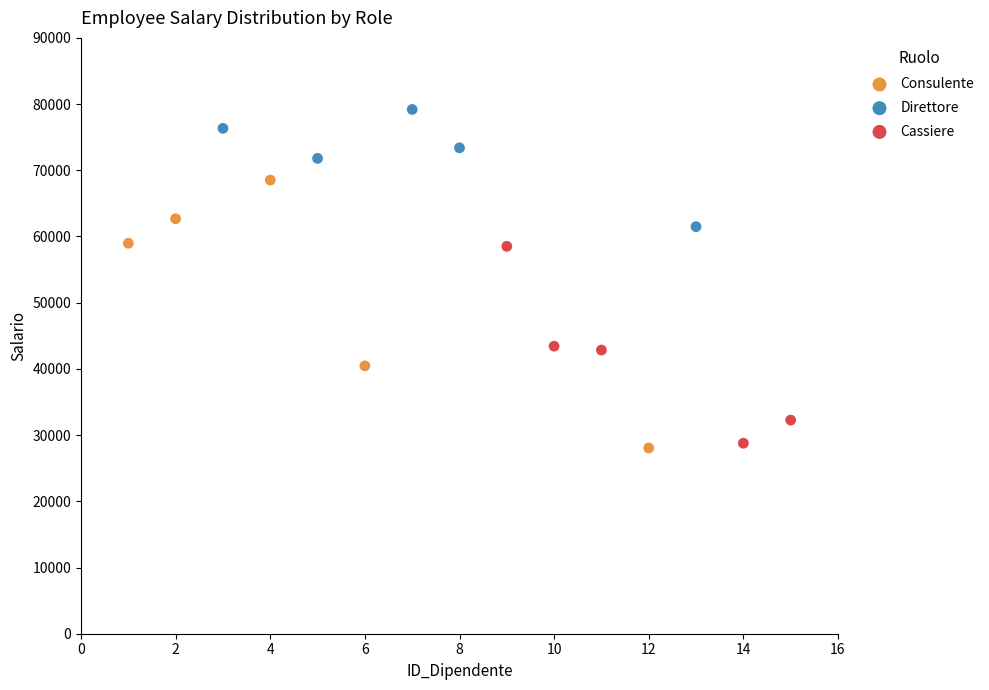

Which series has the largest Y range (max minus min)?

Consulente